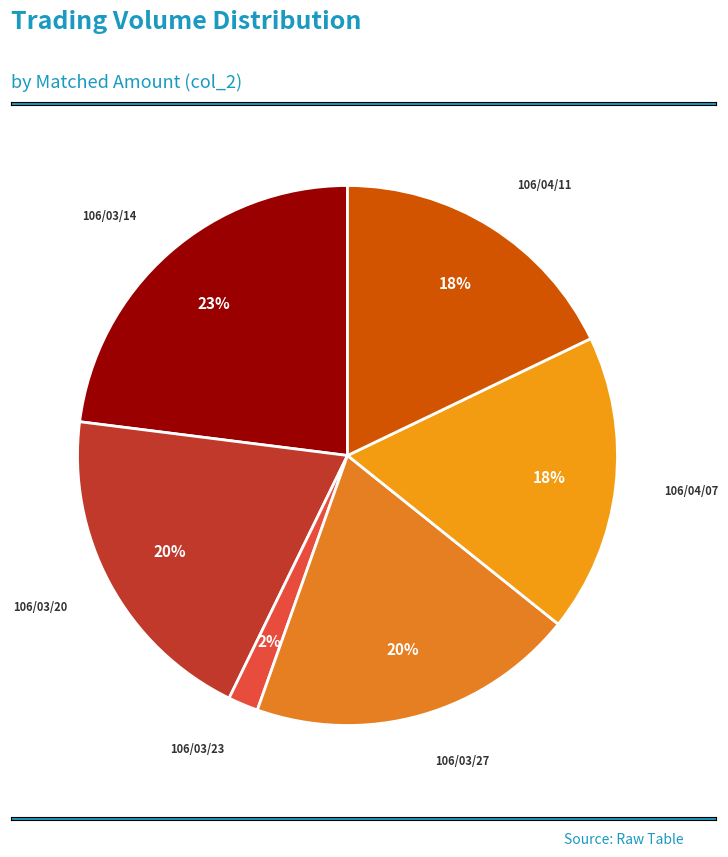

Is the sum of 106/03/23 and 106/03/20 greater than half?

No